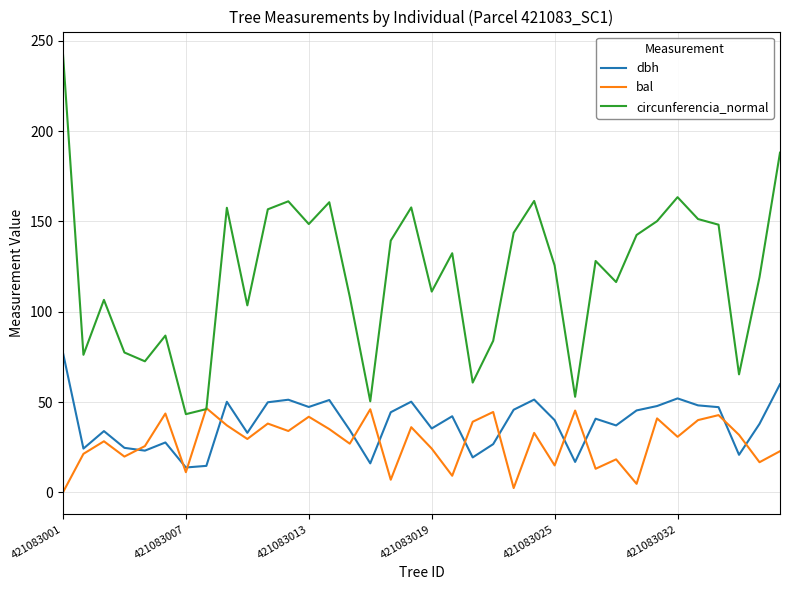

Which series has the largest range (max minus min)?

circunferencia_normal